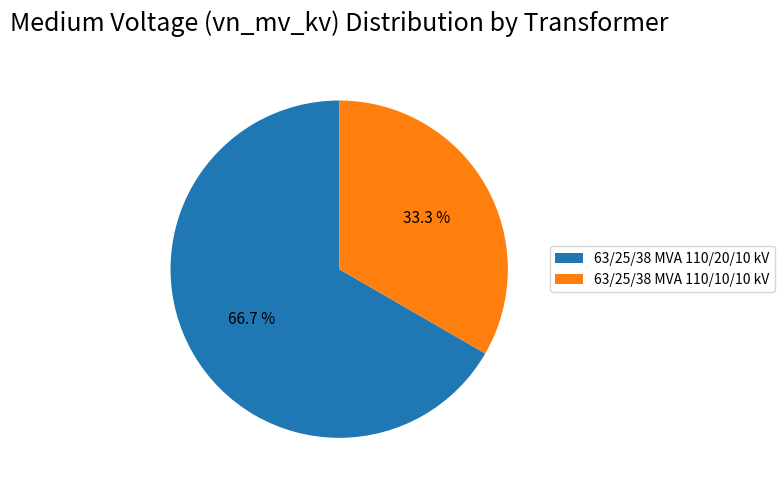

True or false: 63/25/38 MVA 110/20/10 kV accounts for 67% of the total.

True